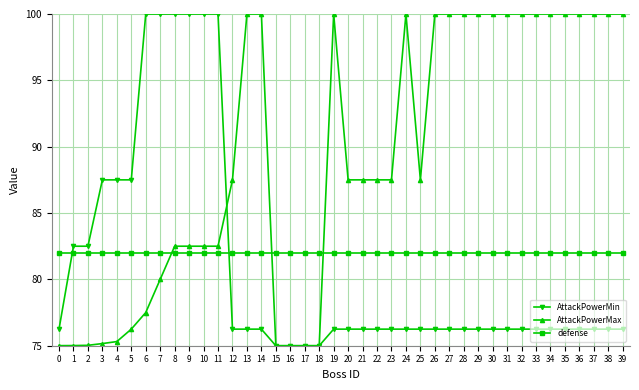

How many distinct data groups are displayed?

3